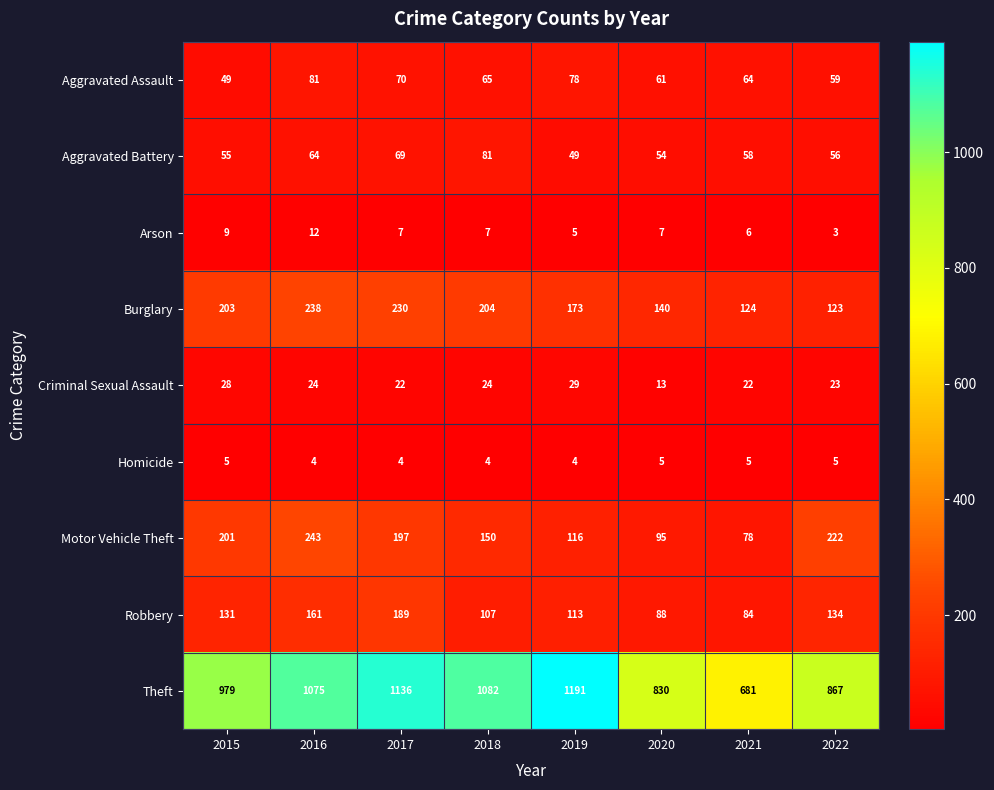

What is the sum of all Aggravated Battery values?

486